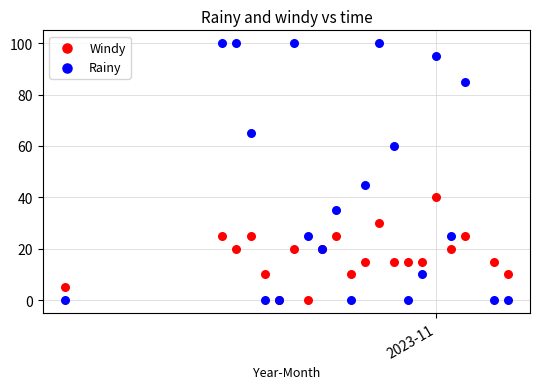

In the Rainy series, what Y value is closest to 50?

45